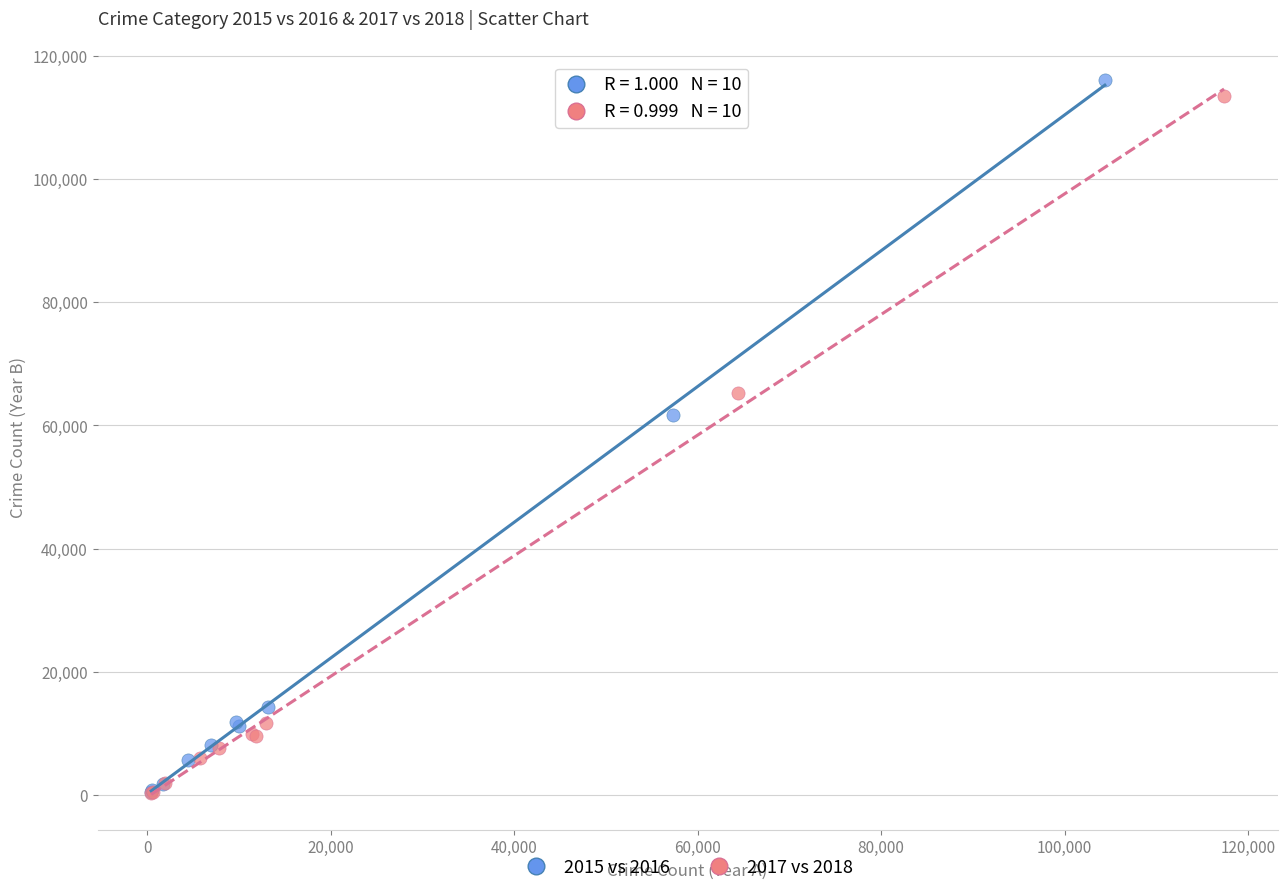

What are all the series names shown in the legend?

2015 vs 2016, 2017 vs 2018